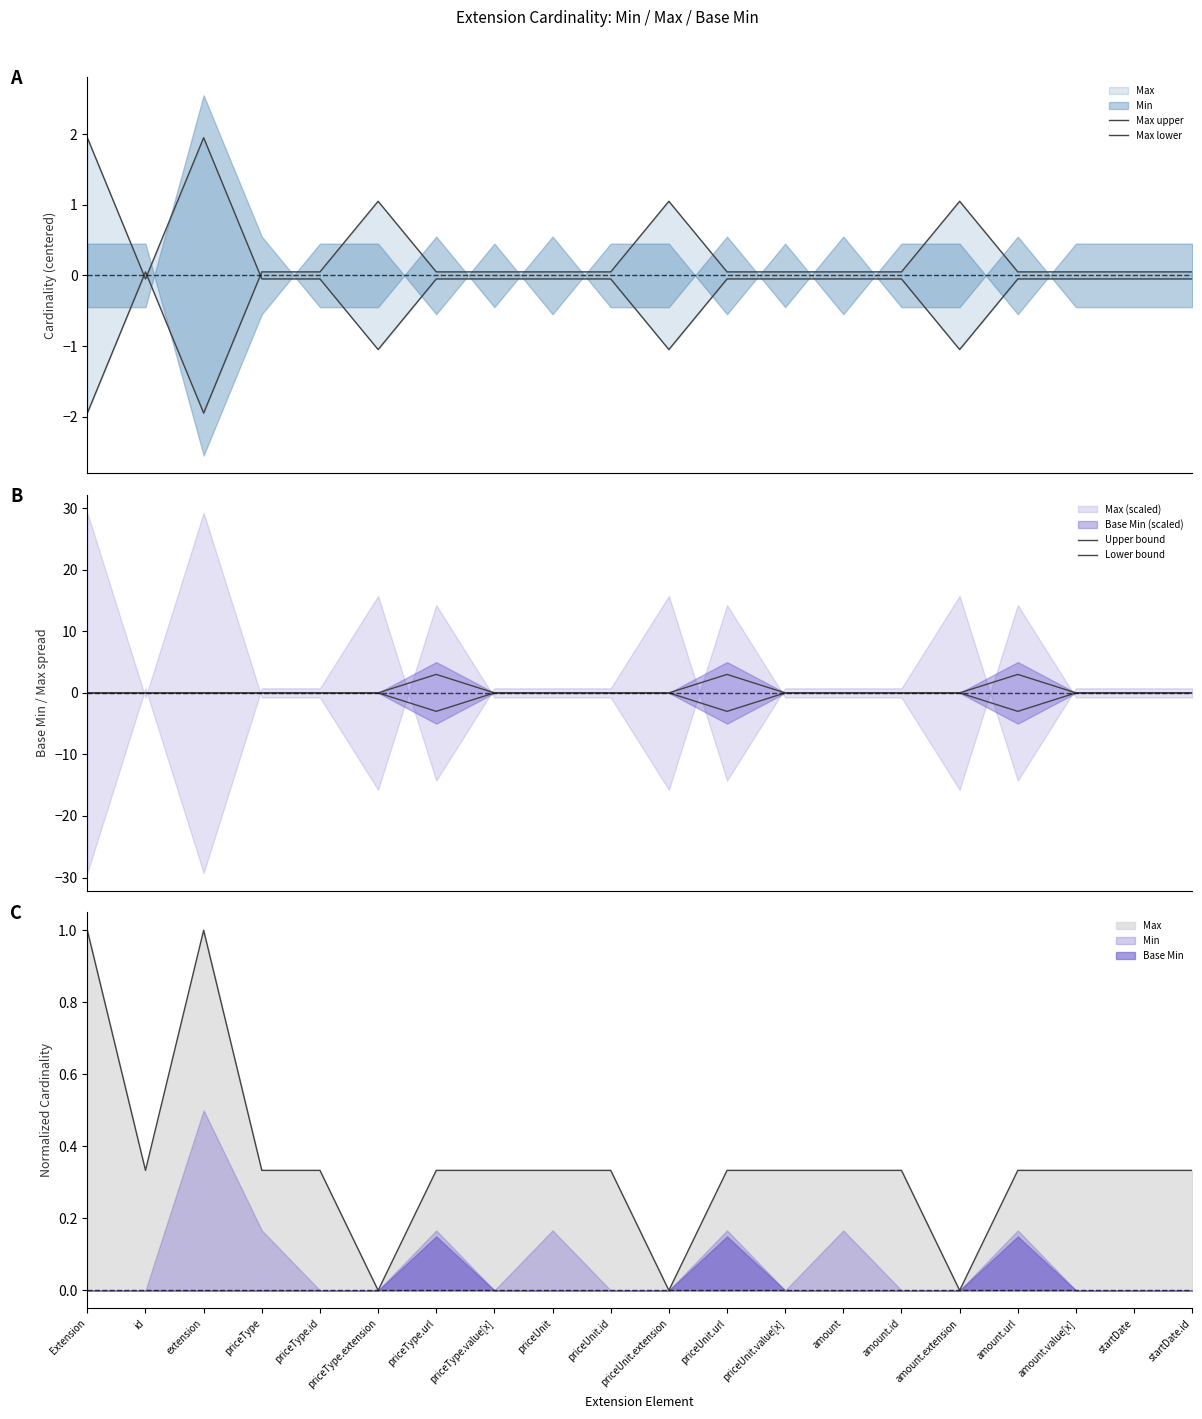

Between which two adjacent categories do Max upper and Upper bound first intersect?

Extension and id